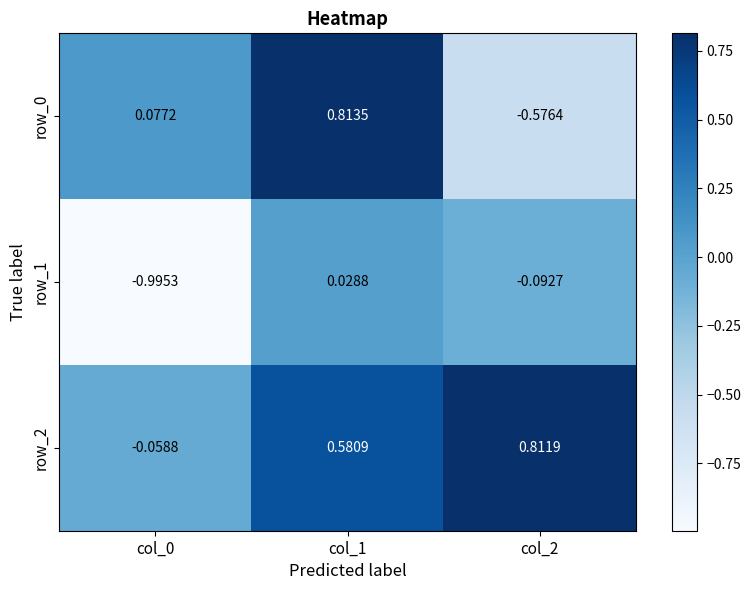

How many distinct data groups are displayed?

3